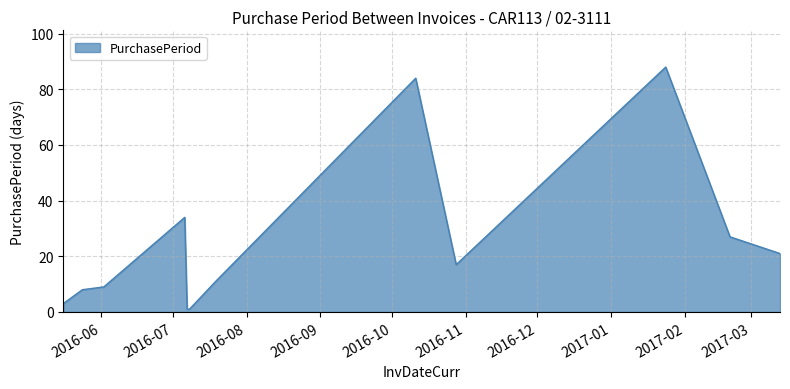

What is the greatest value displayed?

88